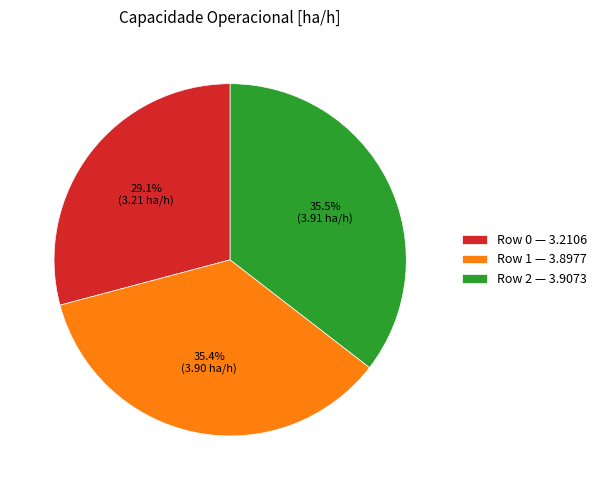

What percentage do Row 2 and Row 0 together represent?

64.6%